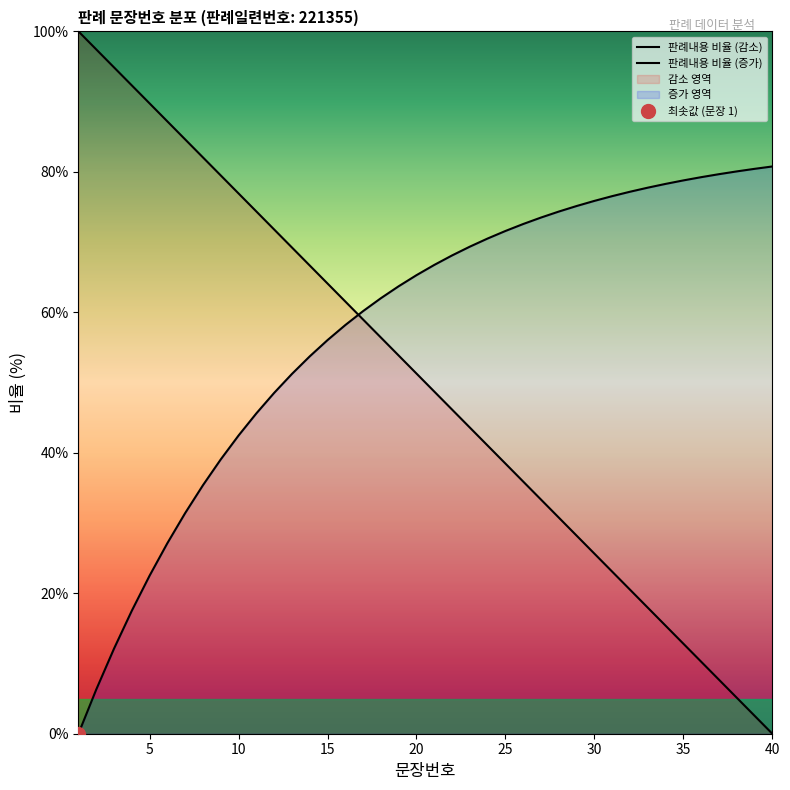

List the series in order of their peak value, lowest first.

판례내용 비율 (증가), 판례내용 비율 (감소)